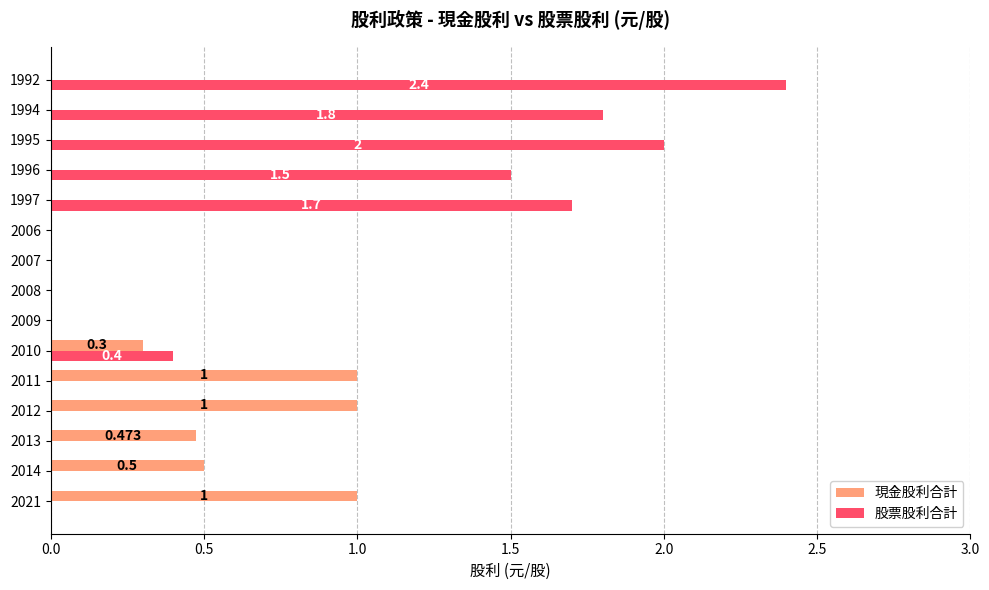

Which series has the largest total across all categories?

股票股利合計